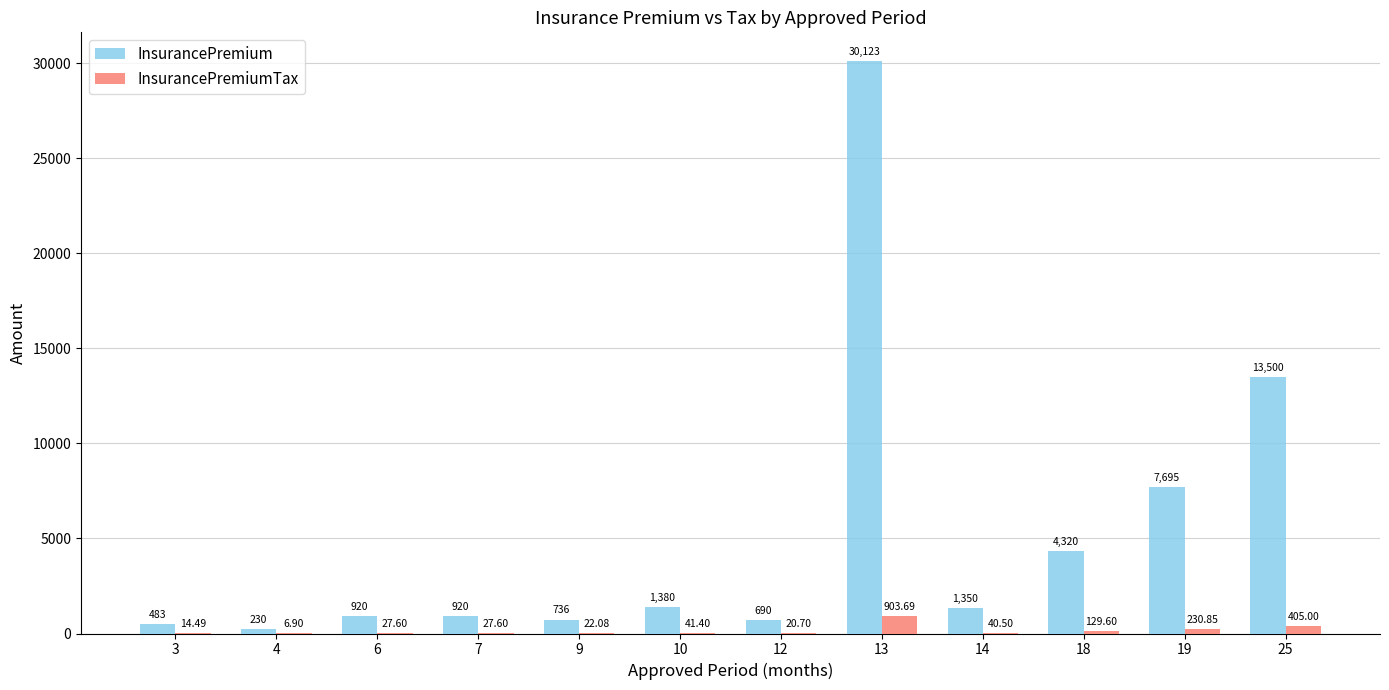

Which series has the largest range (max minus min)?

InsurancePremium